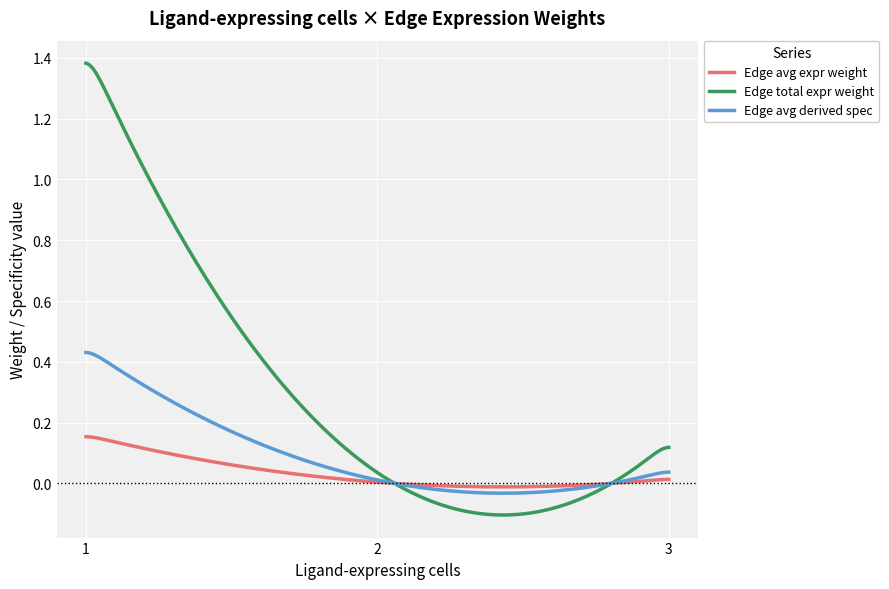

Which series has the largest total across all categories?

Edge total expr weight